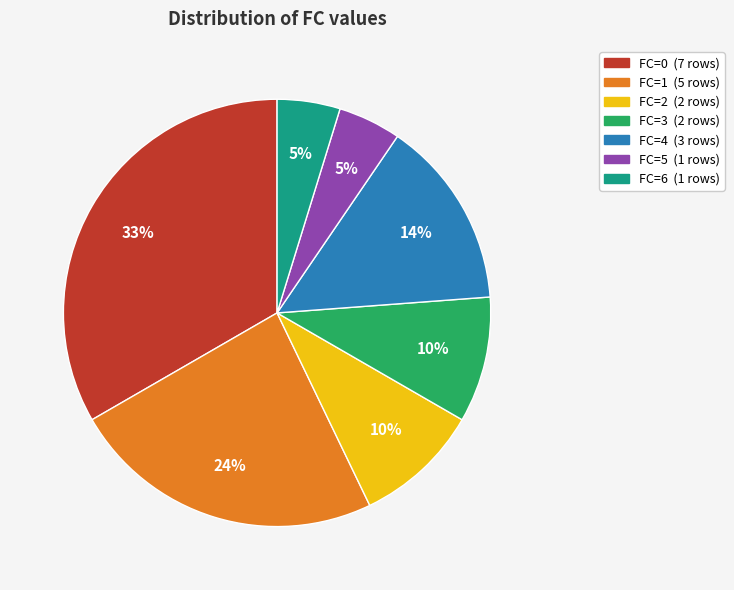

Is it true that FC=4 (3 rows) is 14% of the pie?

True